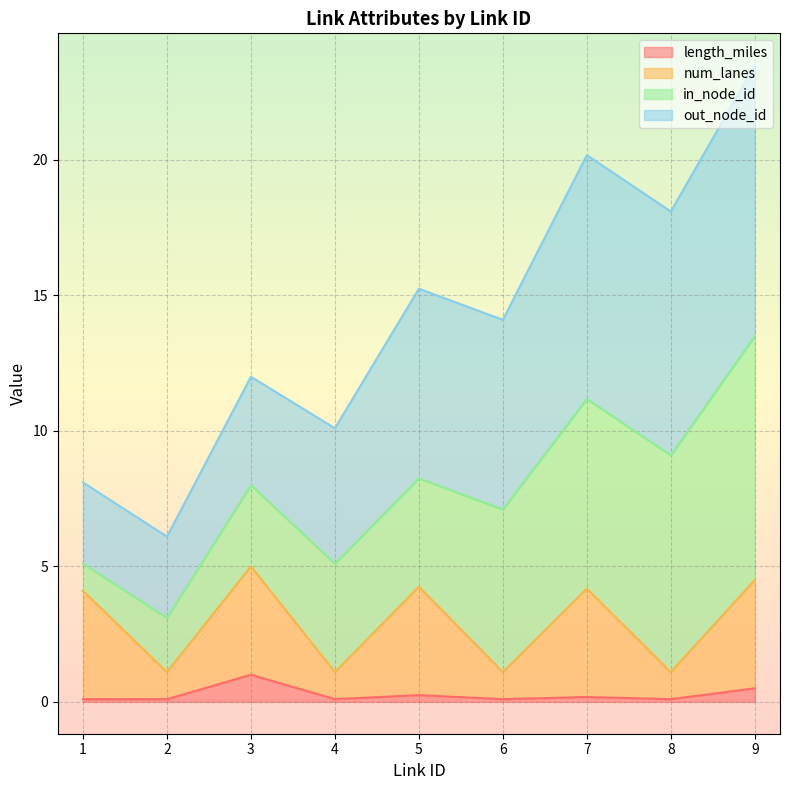

The length_miles series shows 0.2 at 5. True or false?

True